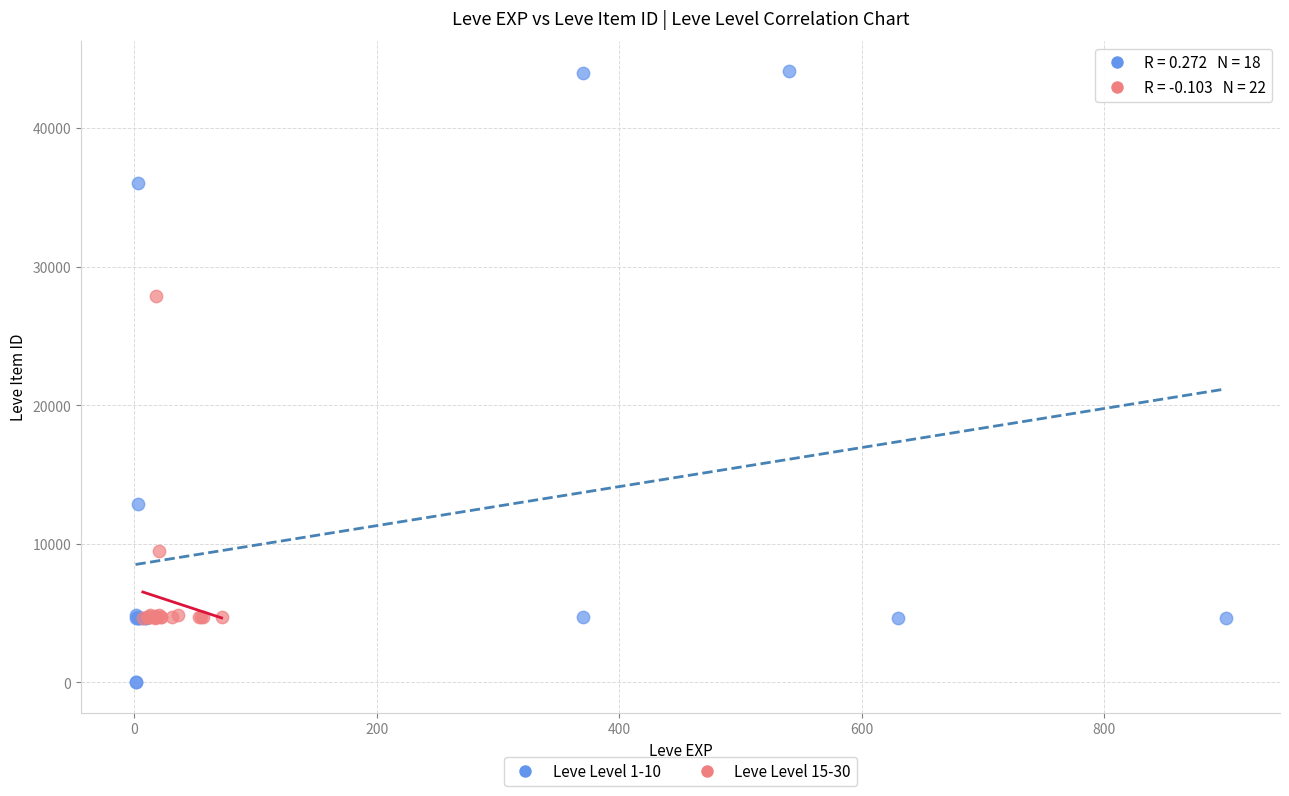

Which series reaches the minimum Y coordinate?

Leve Level 1-10